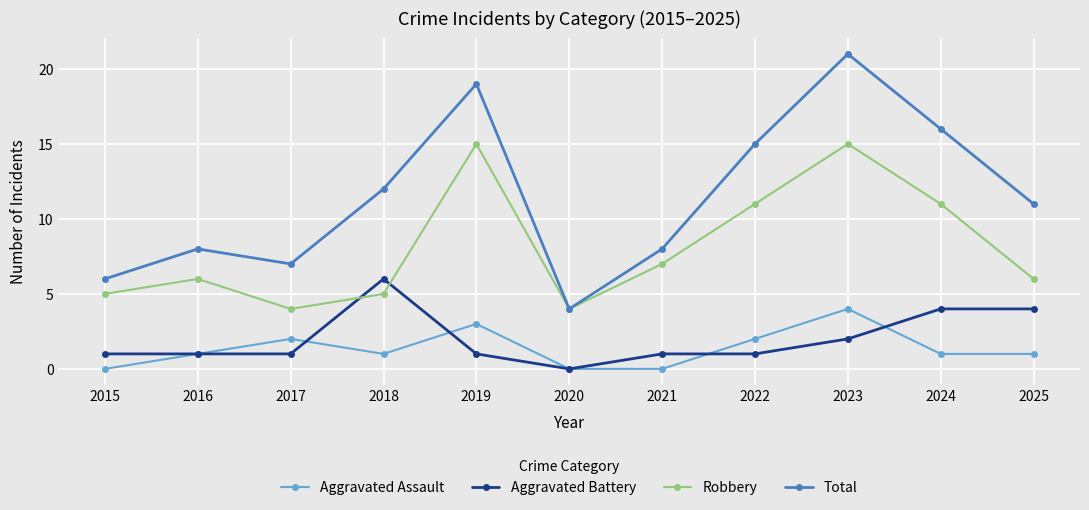

Where is the first local minimum for Aggravated Assault?

2018